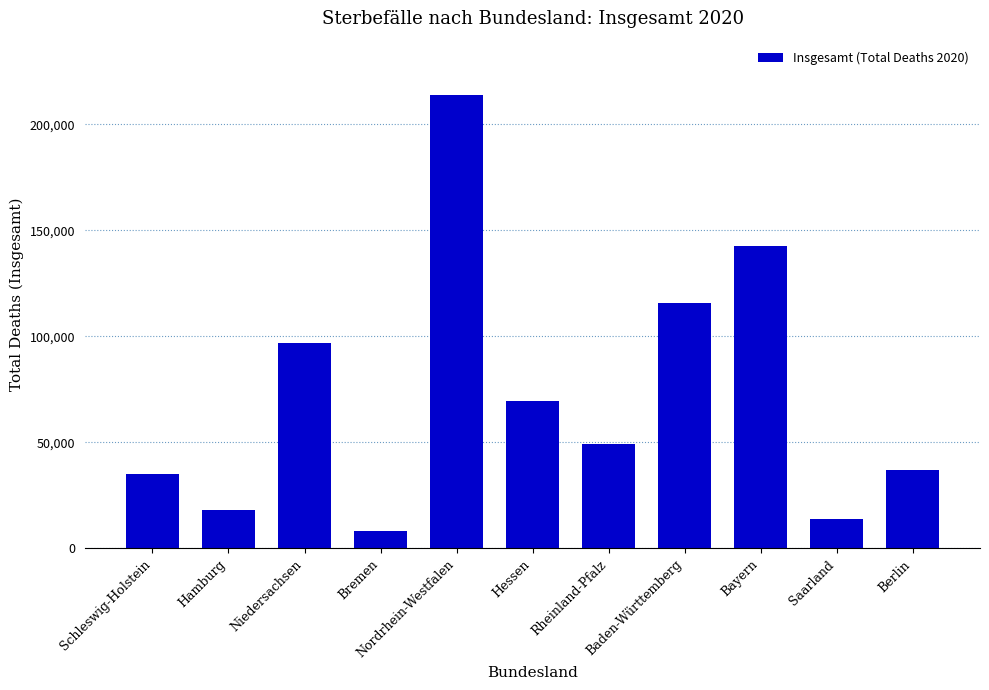

List the labels in order of value, largest first.

Nordrhein-Westfalen, Bayern, Baden-Württemberg, Niedersachsen, Hessen, Rheinland-Pfalz, Berlin, Schleswig-Holstein, Hamburg, Saarland, Bremen